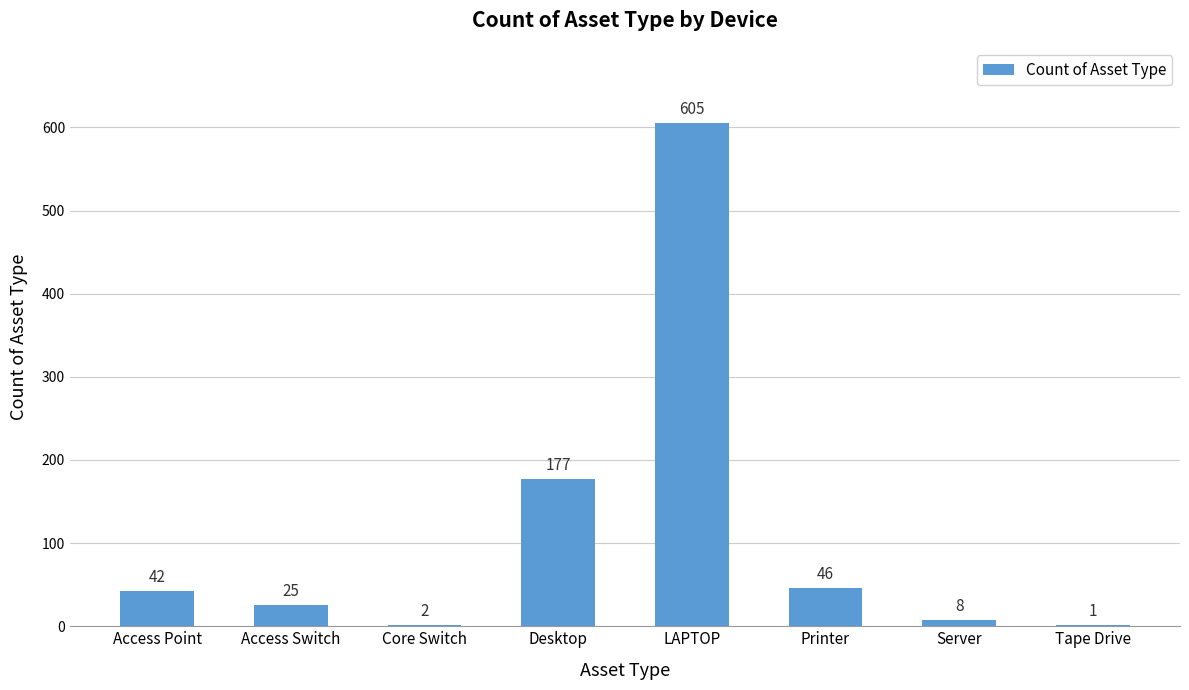

What is the greatest value displayed?

605